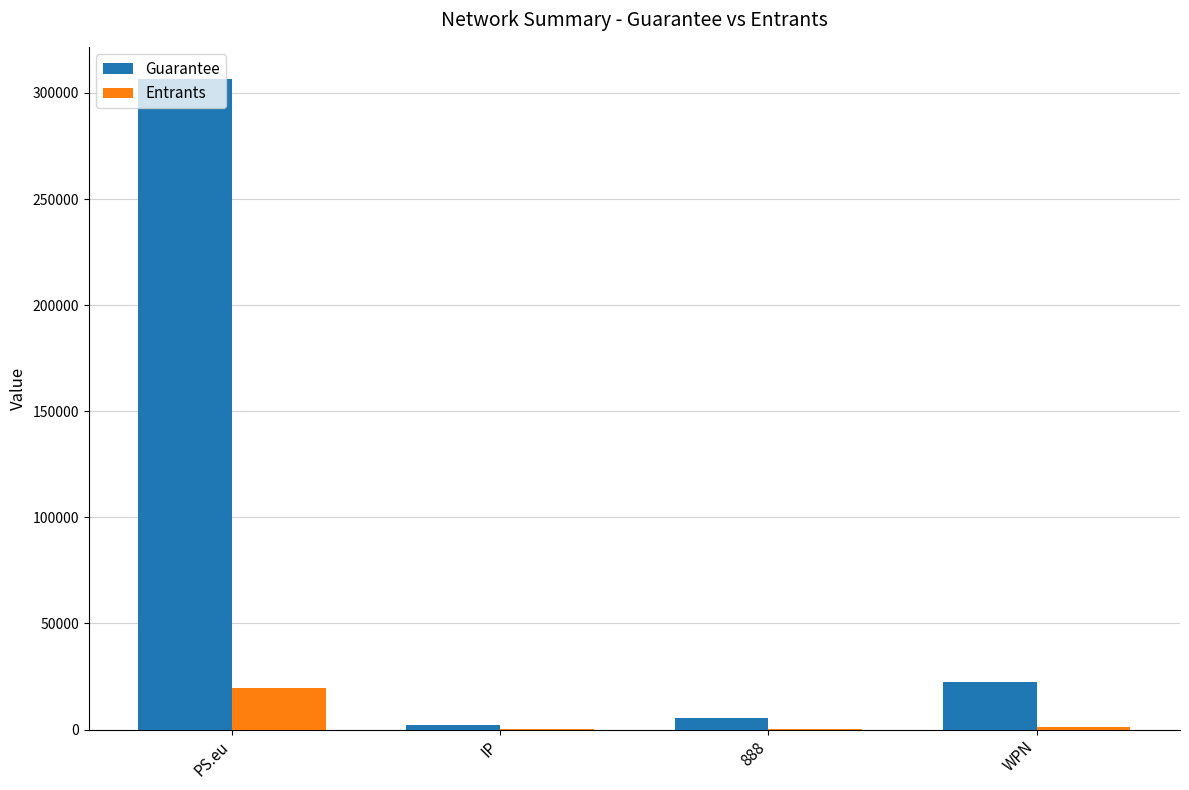

What are all the series names shown in the legend?

Guarantee, Entrants